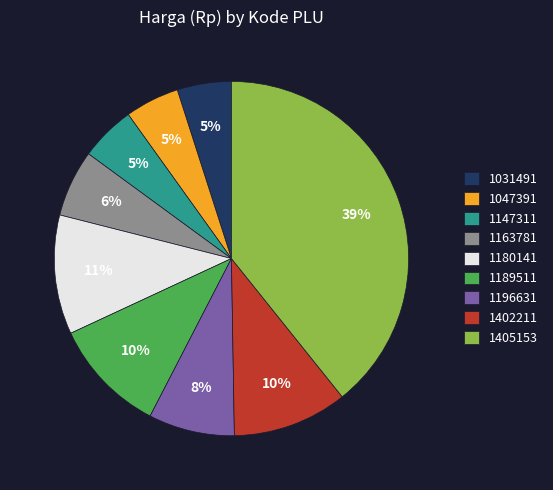

Which slice is the largest?

1405153